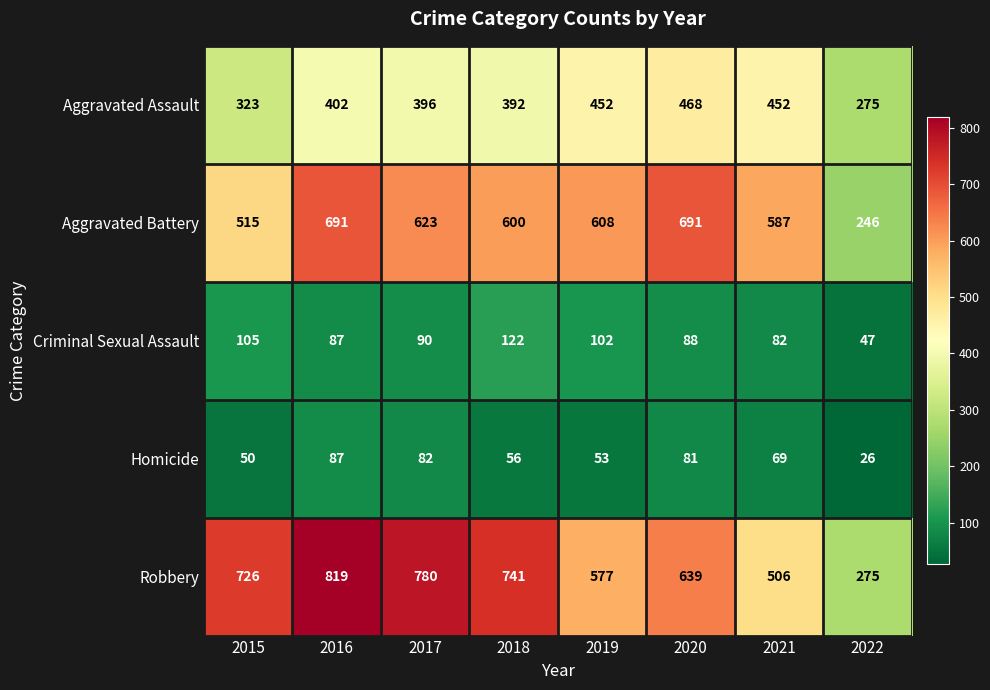

What is the sum of all Homicide values?

504